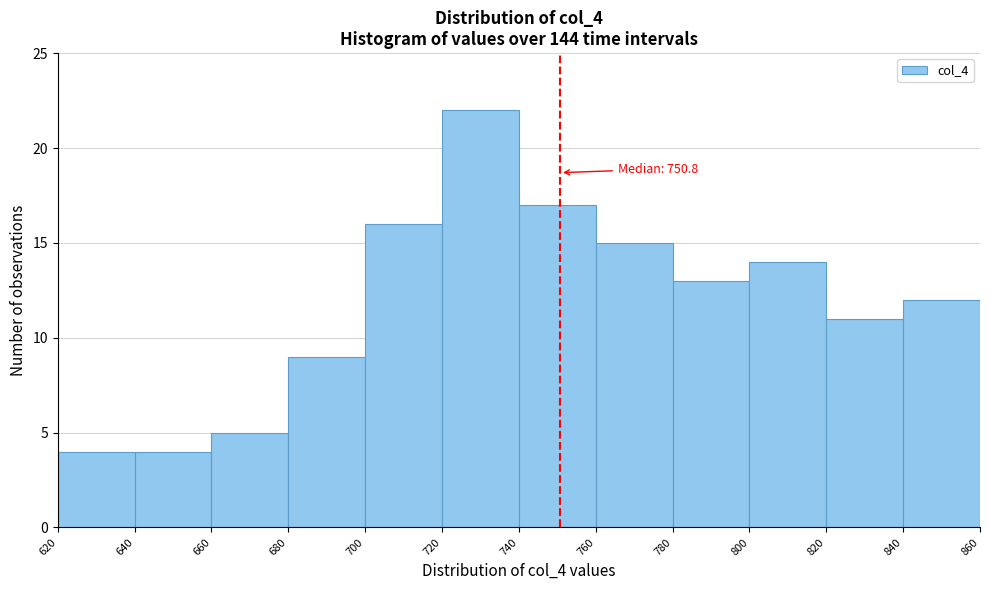

Over which range of the x-axis is the bar tallest?

720 to 740